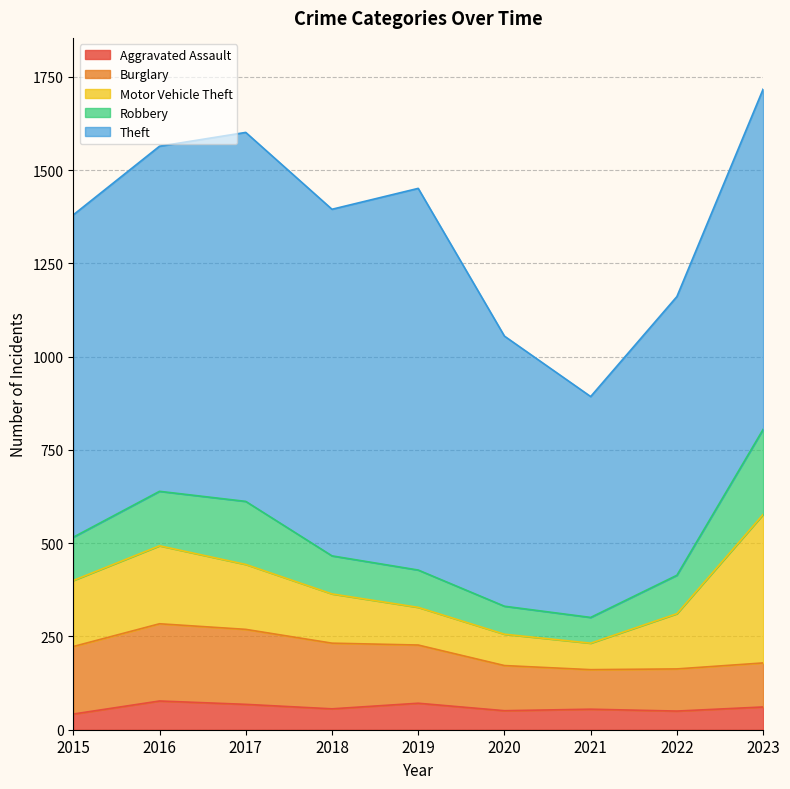

Is the value of Burglary at 2022 greater than the value of Theft at 2016?

No